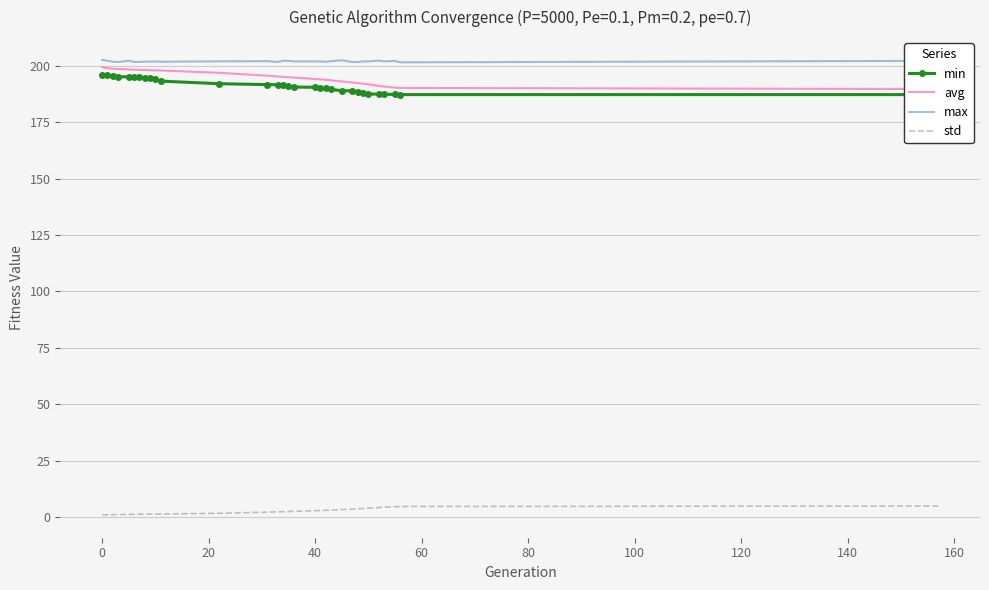

What is the minimum value for max?

201.6